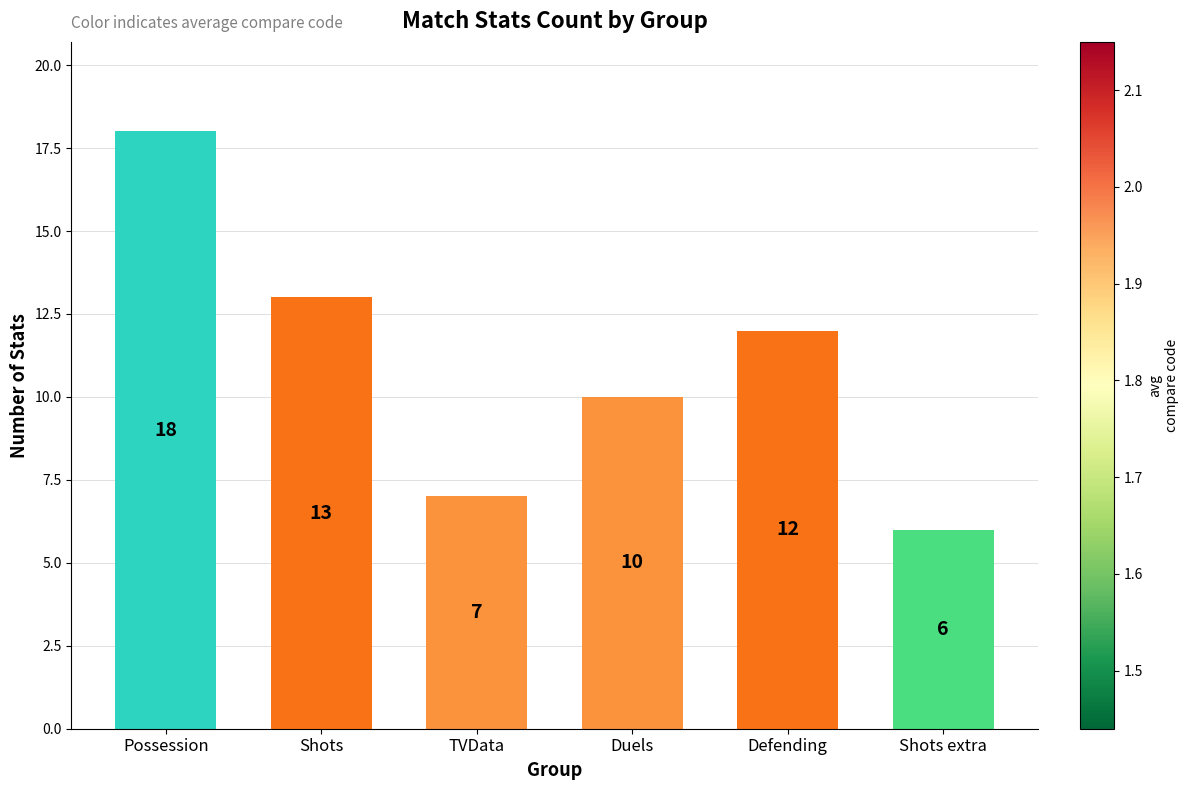

At which label does the data first exceed 12?

Possession